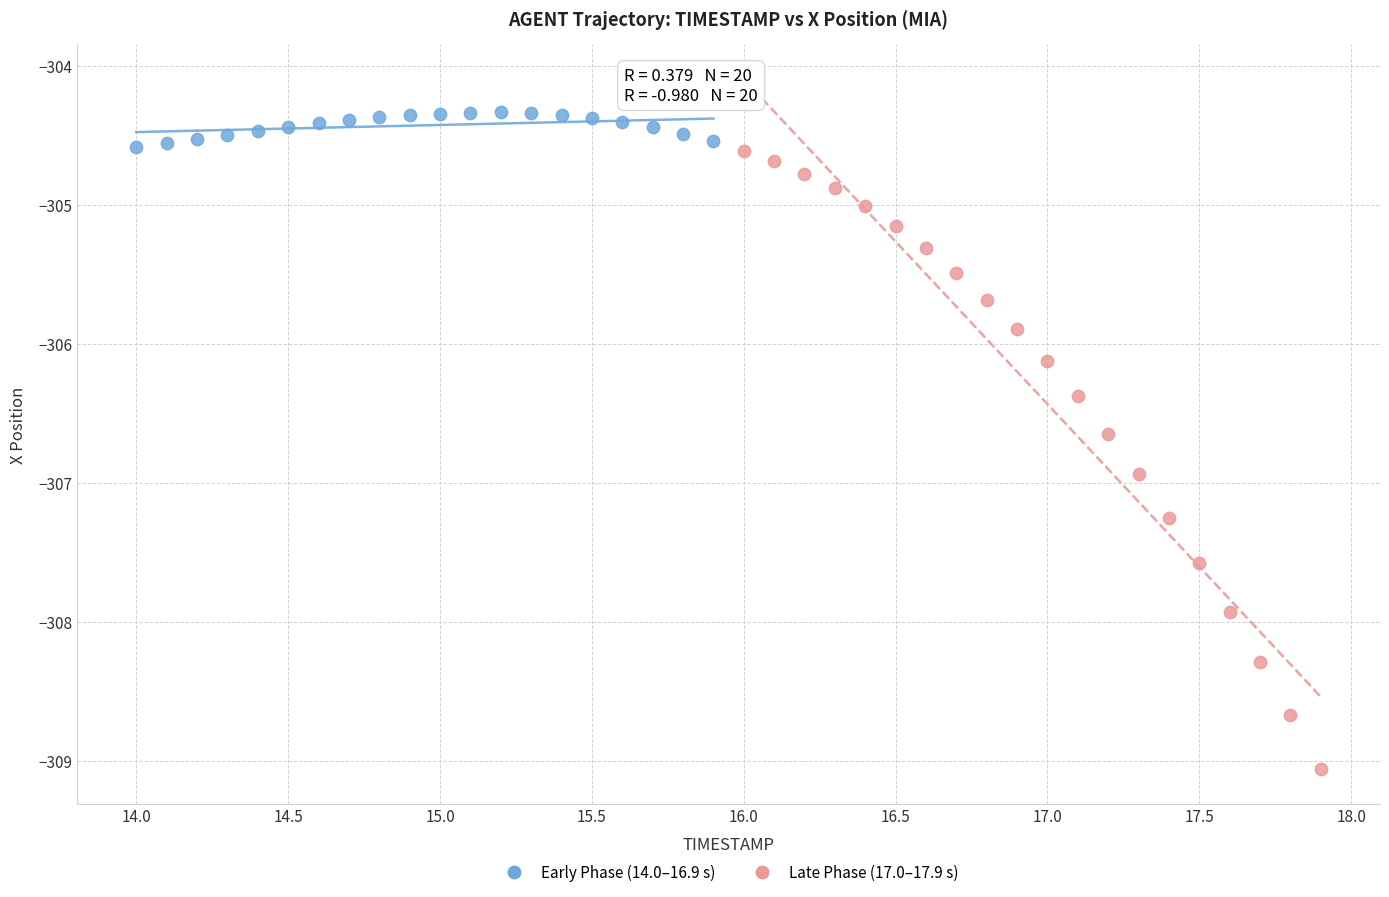

Which series has the largest Y range (max minus min)?

Late Phase (17.0–17.9 s)